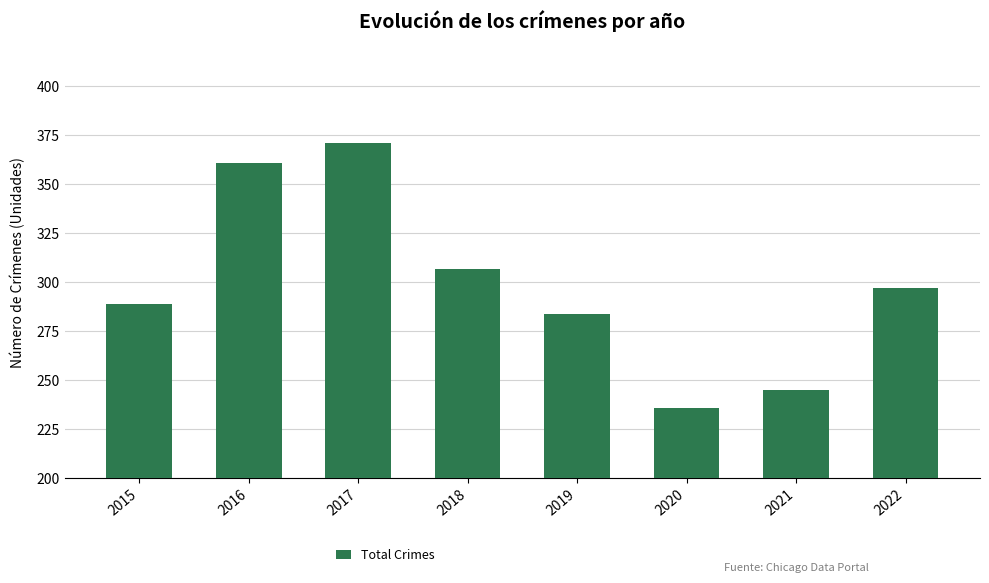

True or false: the data shows 297 at 2022.

True